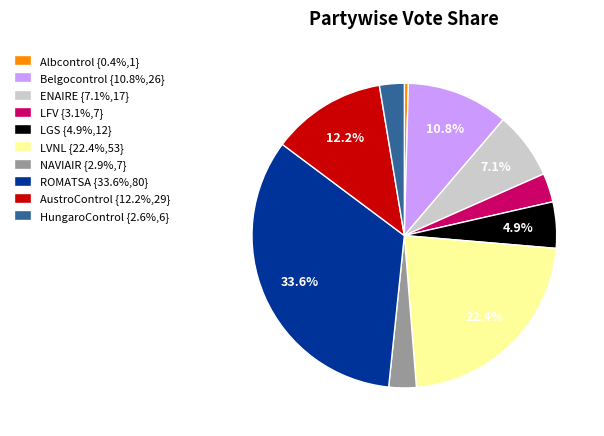

What percentage is the AustroControl slice, to the nearest percent?

12%